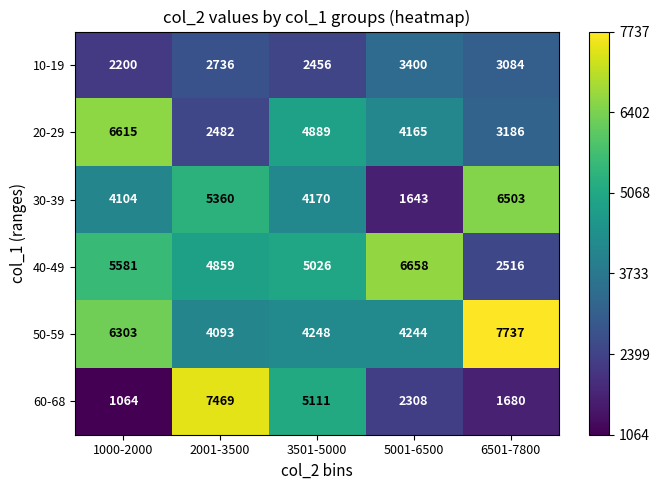

The value of 60-68 at 2001-3500 is 11734. True or false?

False